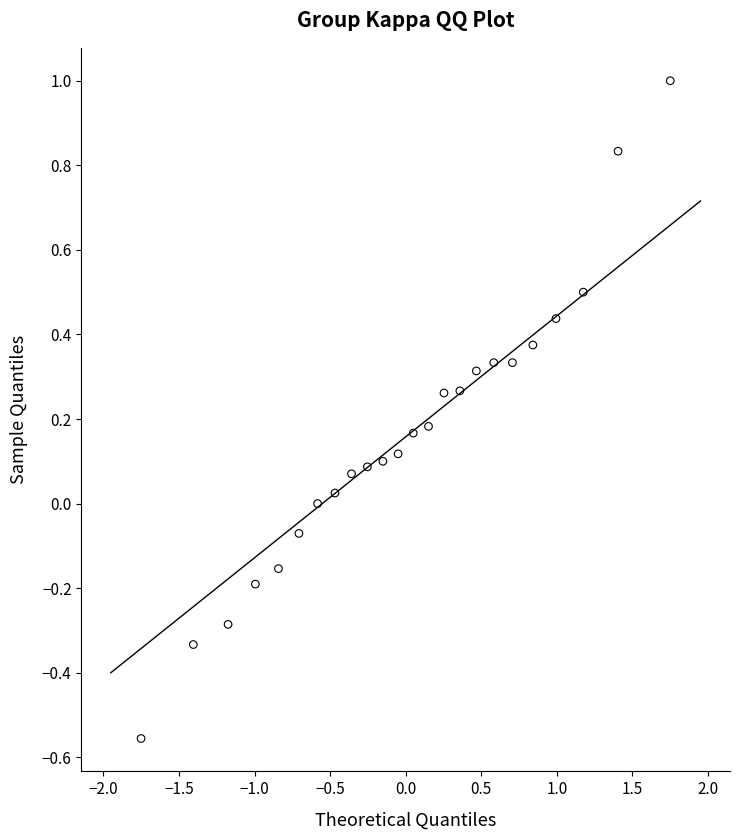

What is the range of Y values (max minus min)?

1.6